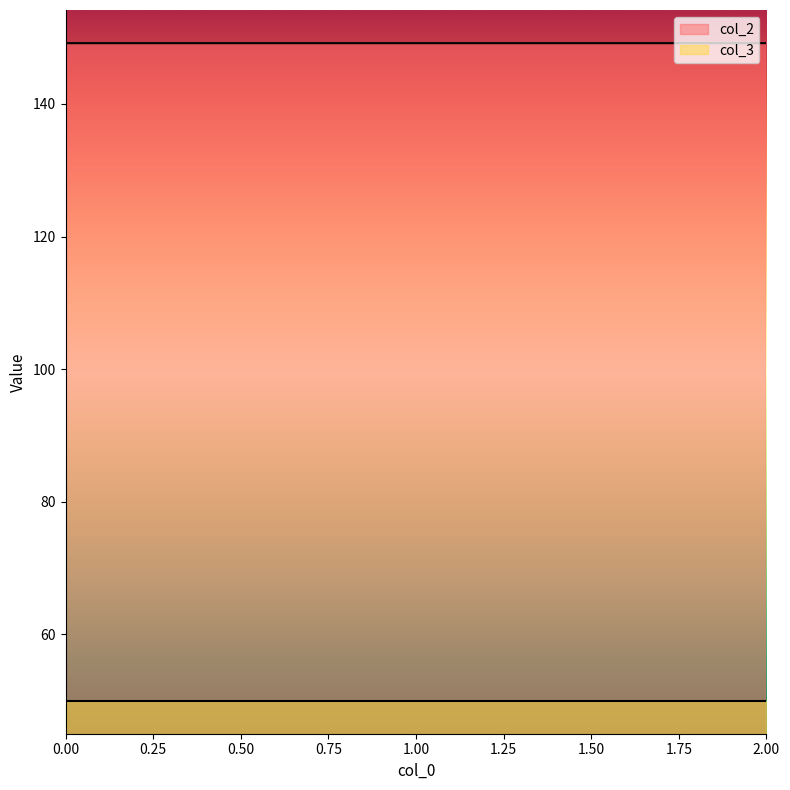

What is the average value?

149.2